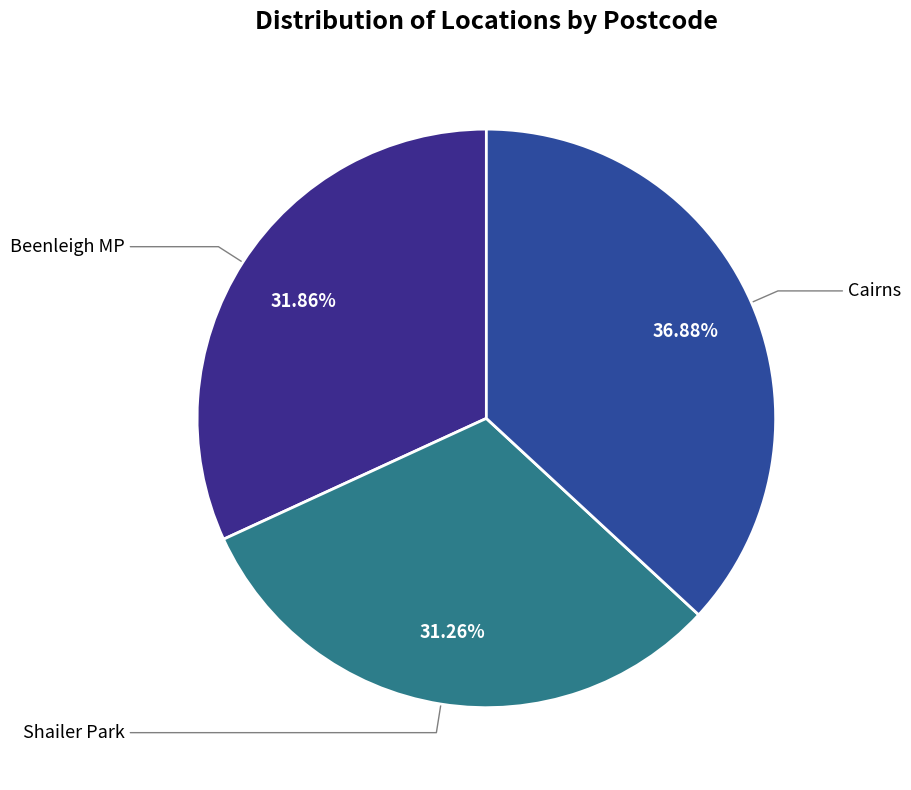

How many segments does this pie chart have?

3